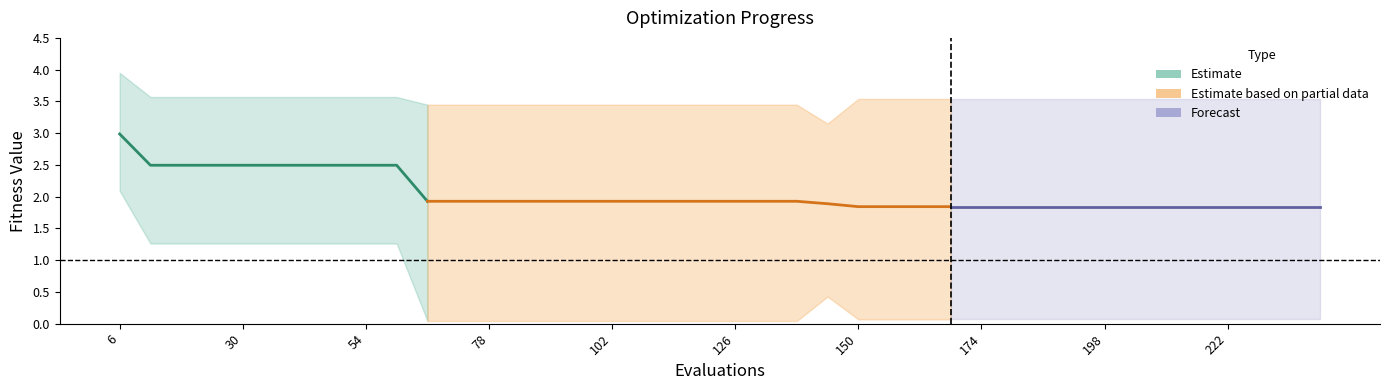

What is the sum of all worst values?

140.7